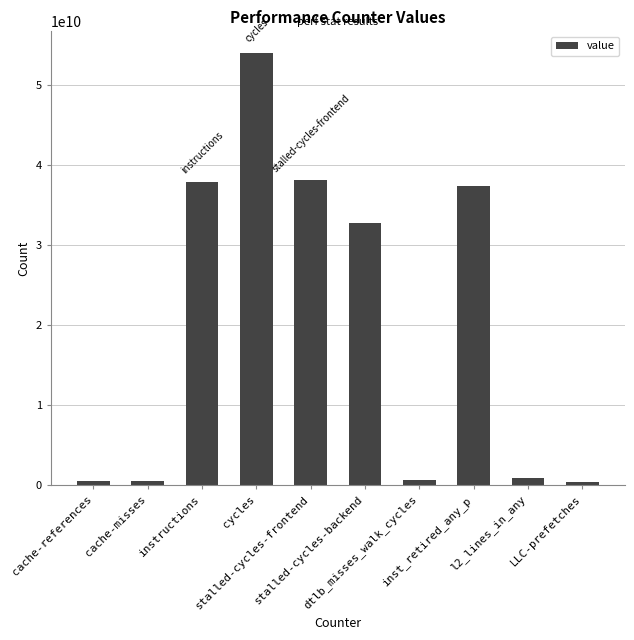

What is the average value?

20271835529